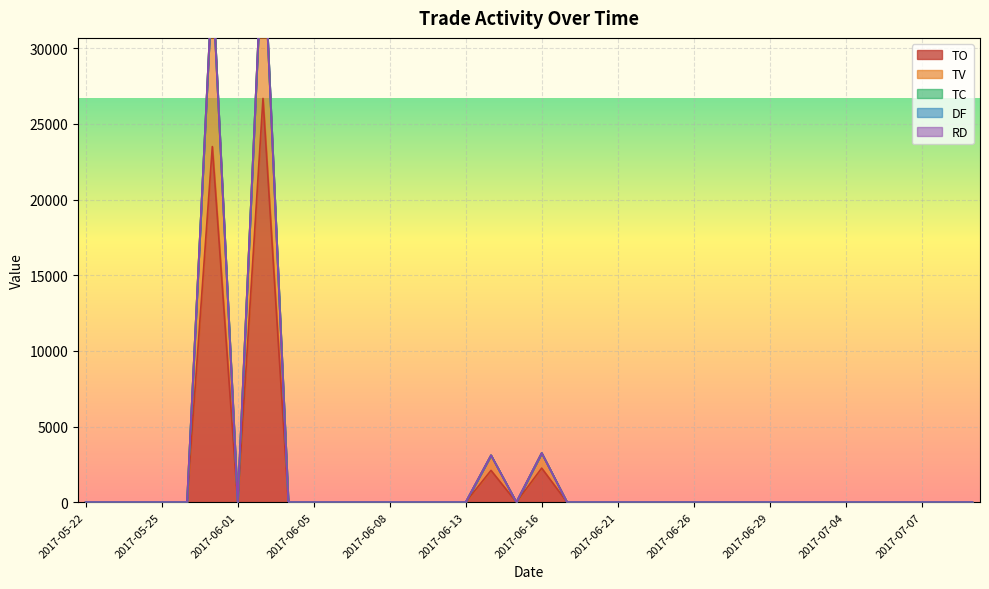

Which category has the lowest value in the RD series?

2017-05-22